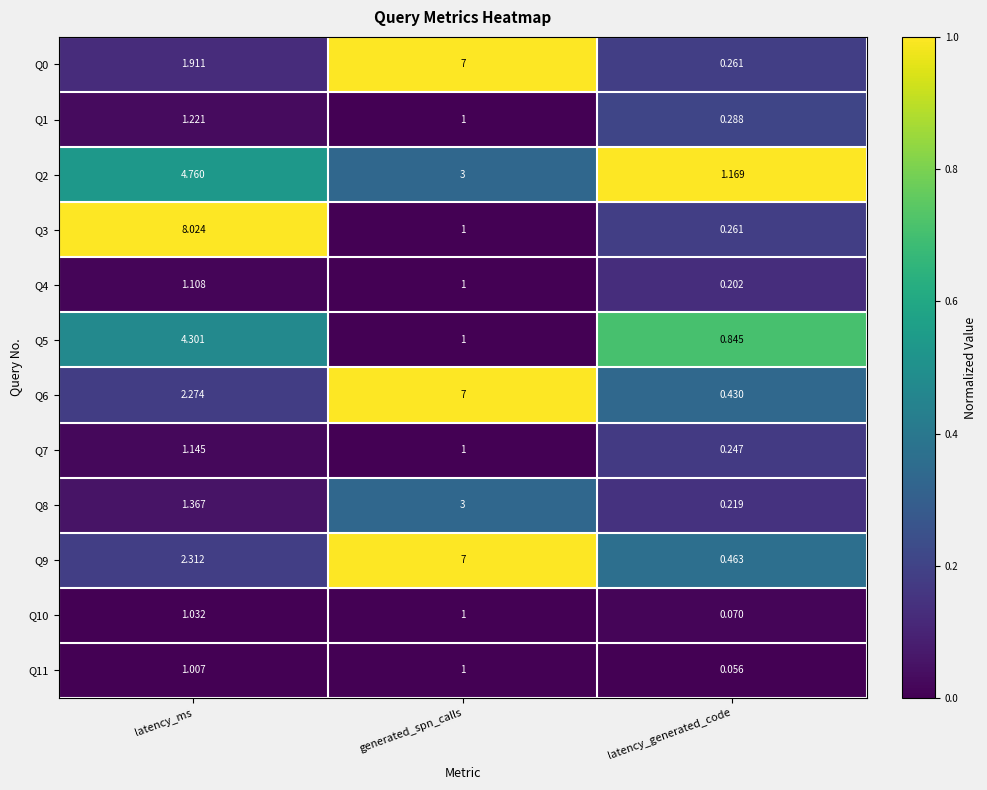

Which label corresponds to the largest value in the chart?

latency_ms